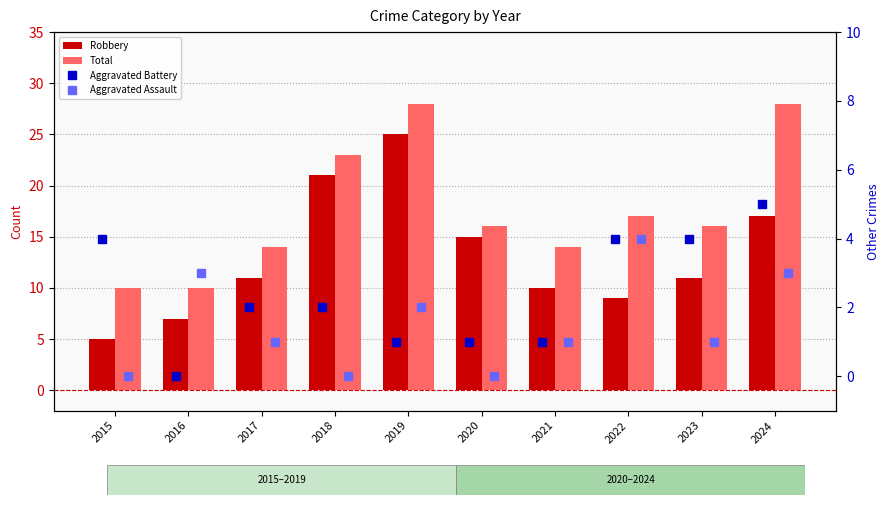

What are all the series names shown in the legend?

Robbery, Total, Aggravated Battery, Aggravated Assault